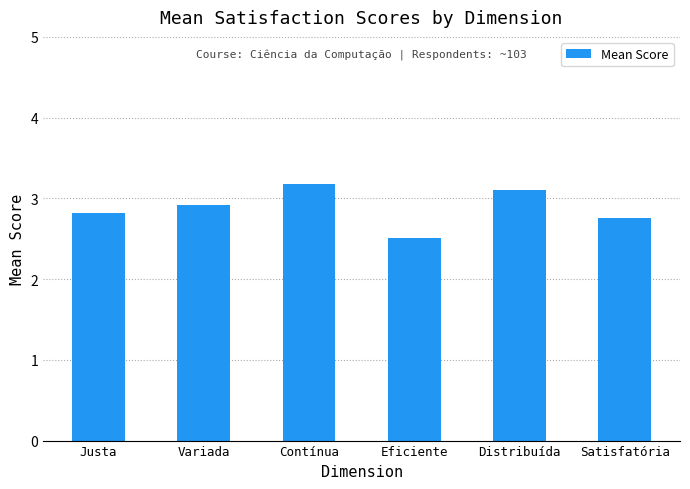

Count the values in the range 2 to 3.

4